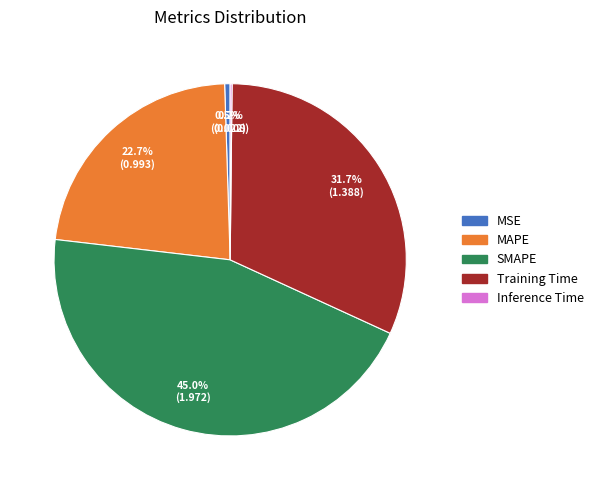

Which has a higher value, Training Time or SMAPE?

SMAPE